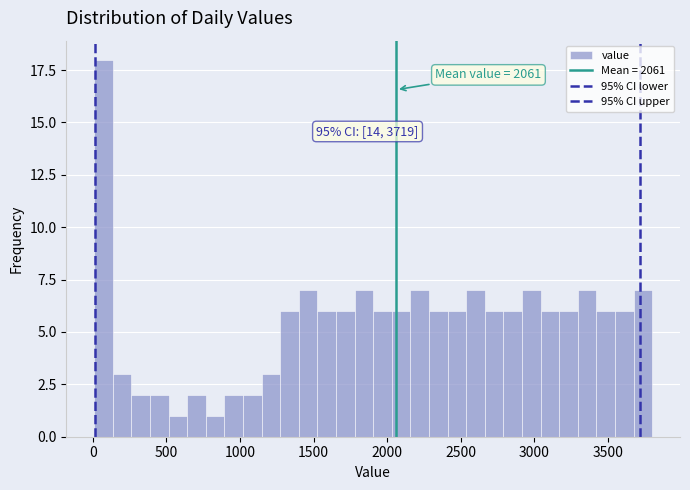

Around what value on the x-axis is the tallest bar? Give the approximate position of its centre, as read against the axis.

50